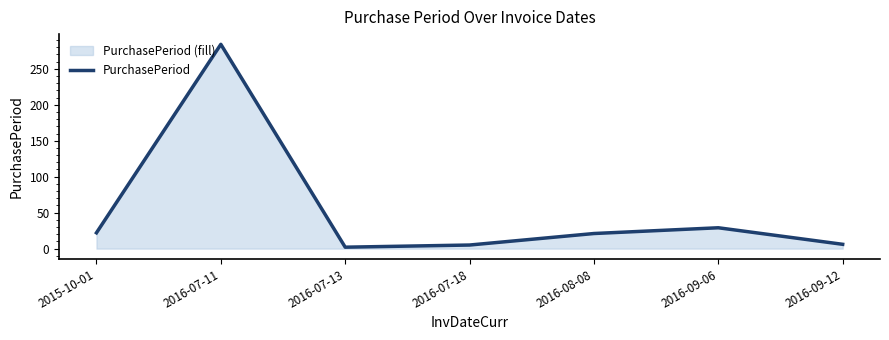

How many categories are shown in the chart?

7